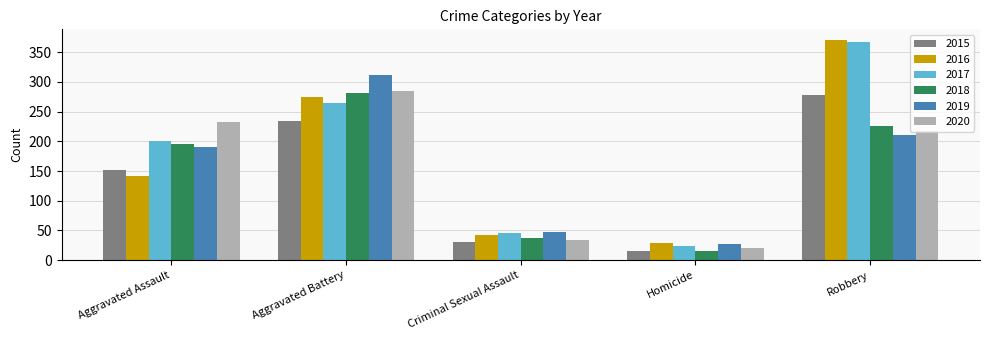

True or false: 2020 has a value of 232 at Aggravated Assault.

True